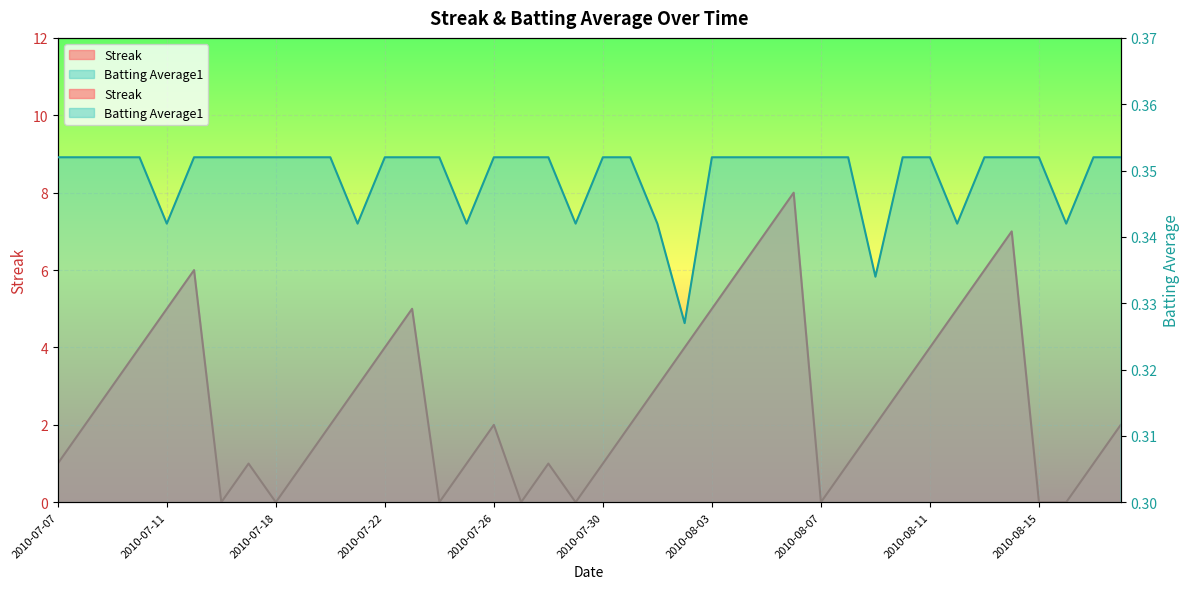

What is the sum of all Streak values?

108.0